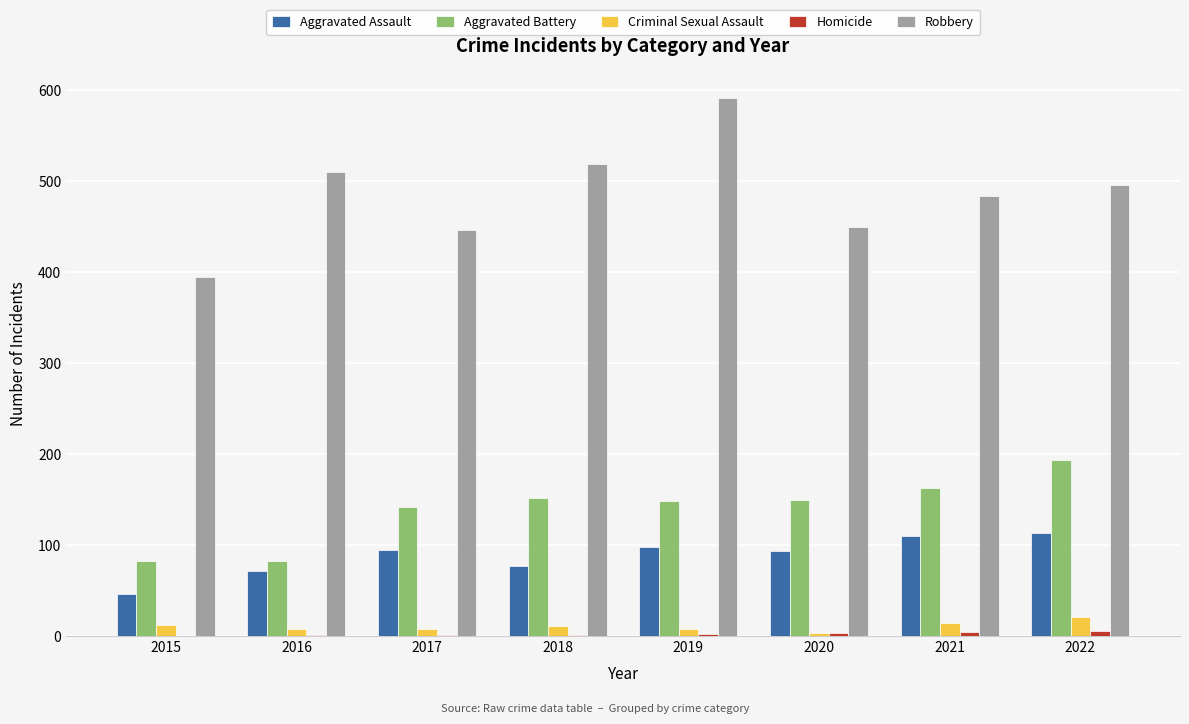

Which series has the largest total across all categories?

Robbery